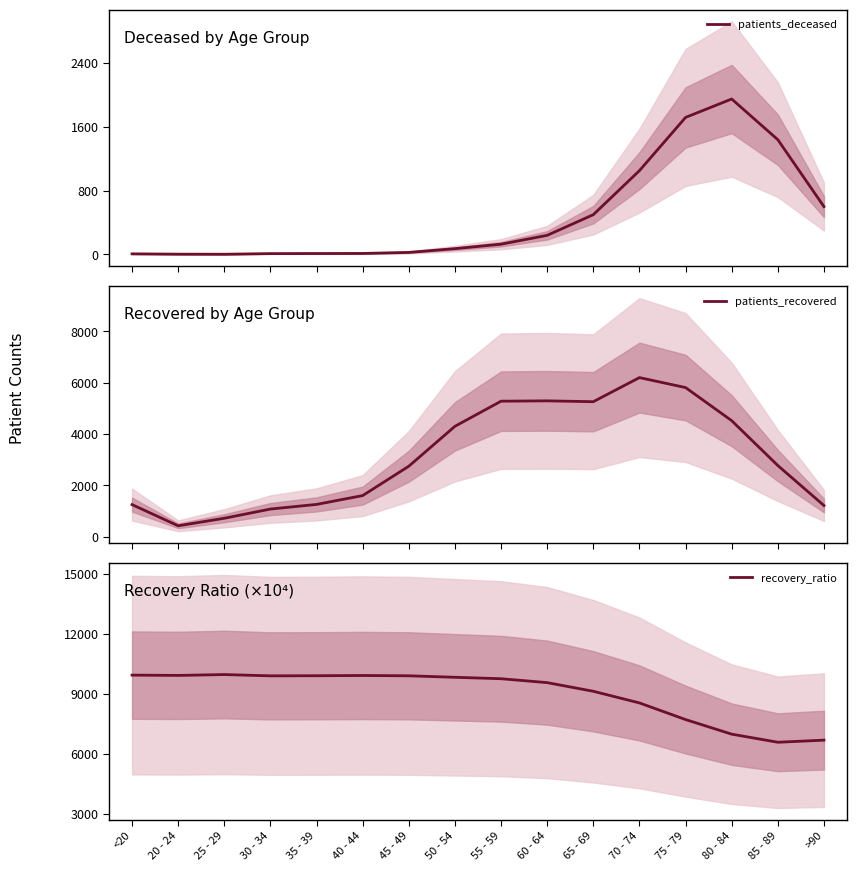

What position from the right is 45 - 49?

10